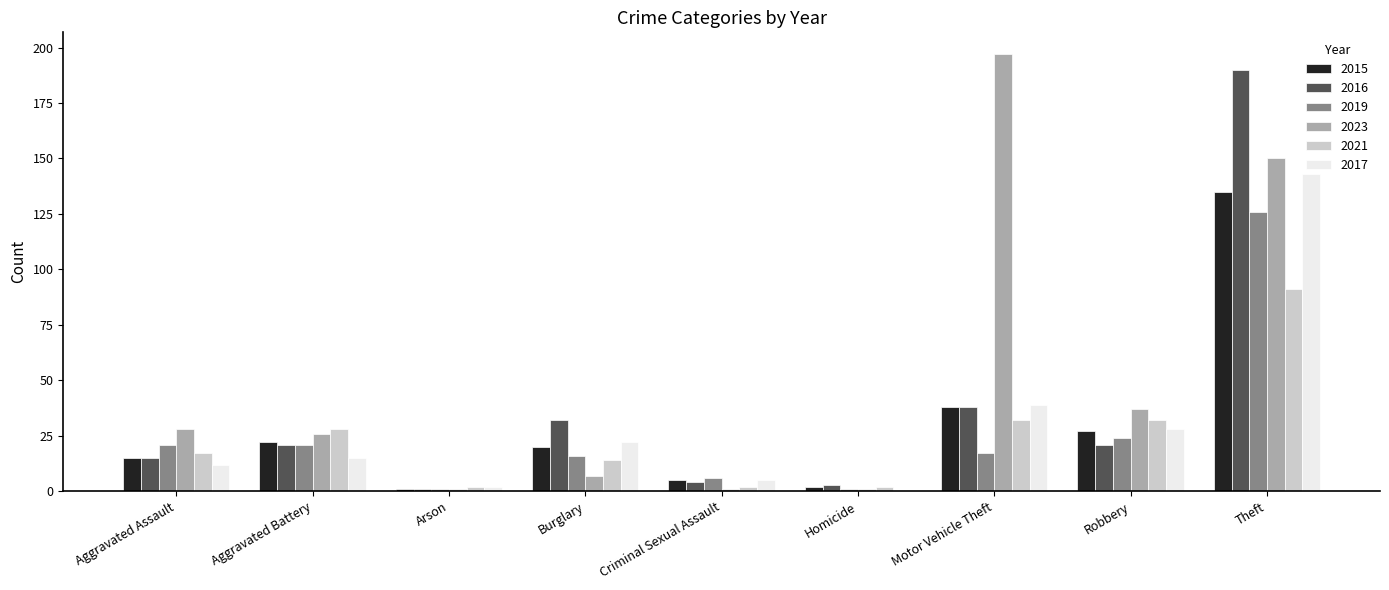

Between Burglary and Theft, which series saw the biggest shift?

2016